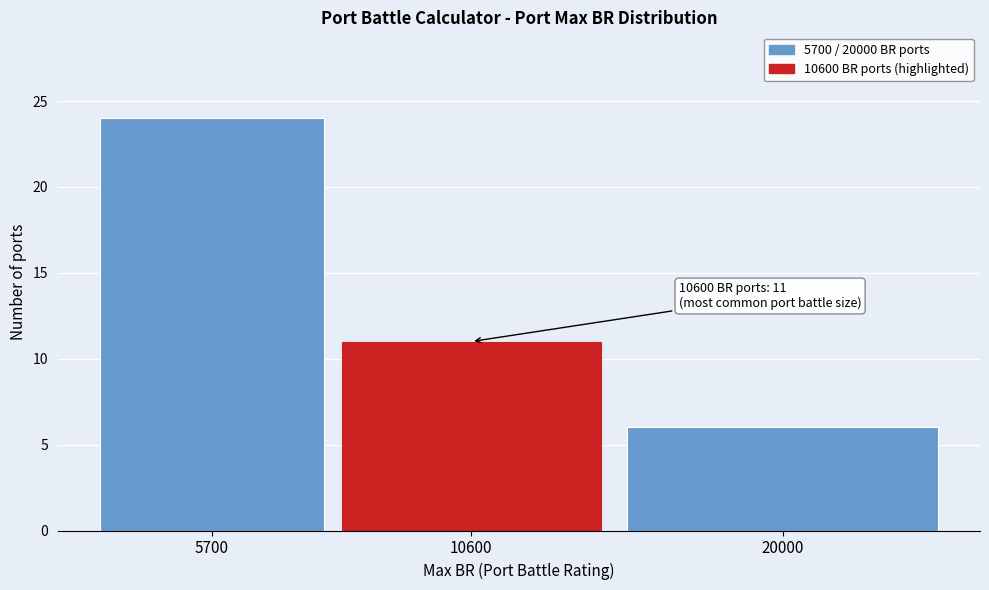

Reading left to right, list all the values displayed in this chart.

24	11	6